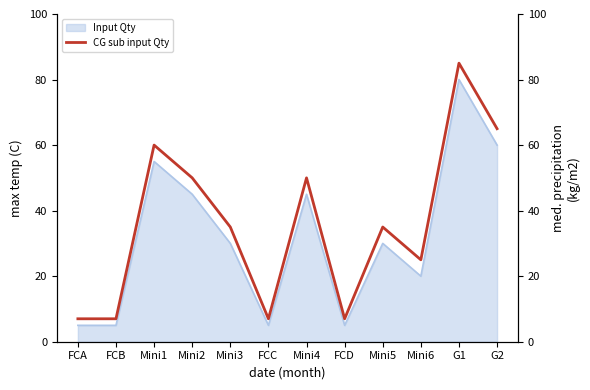

Rank the categories by value from lowest to highest.

FCA, FCB, FCC, FCD, Mini6, Mini3, Mini5, Mini2, Mini4, Mini1, G2, G1